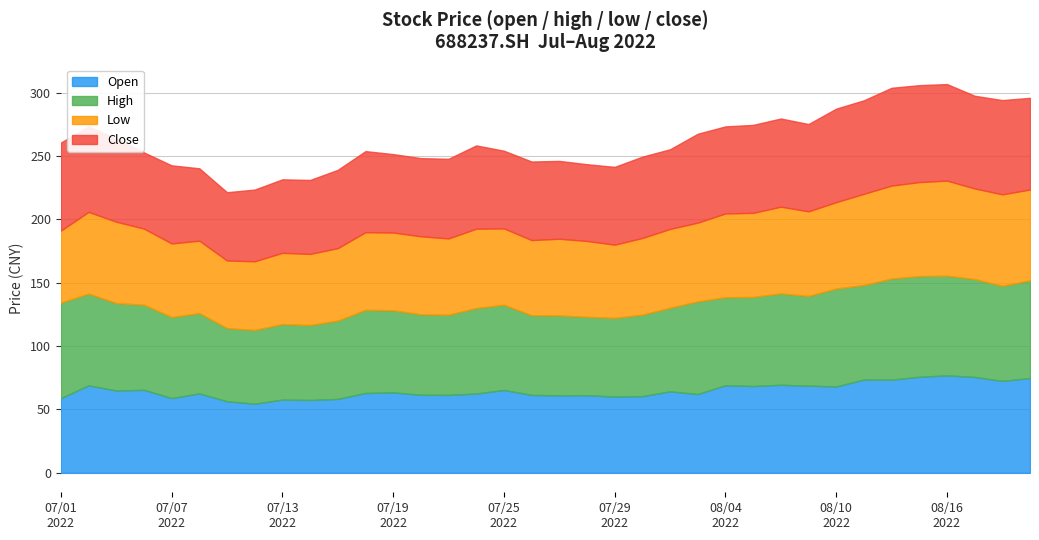

How many data points does each series have?

36